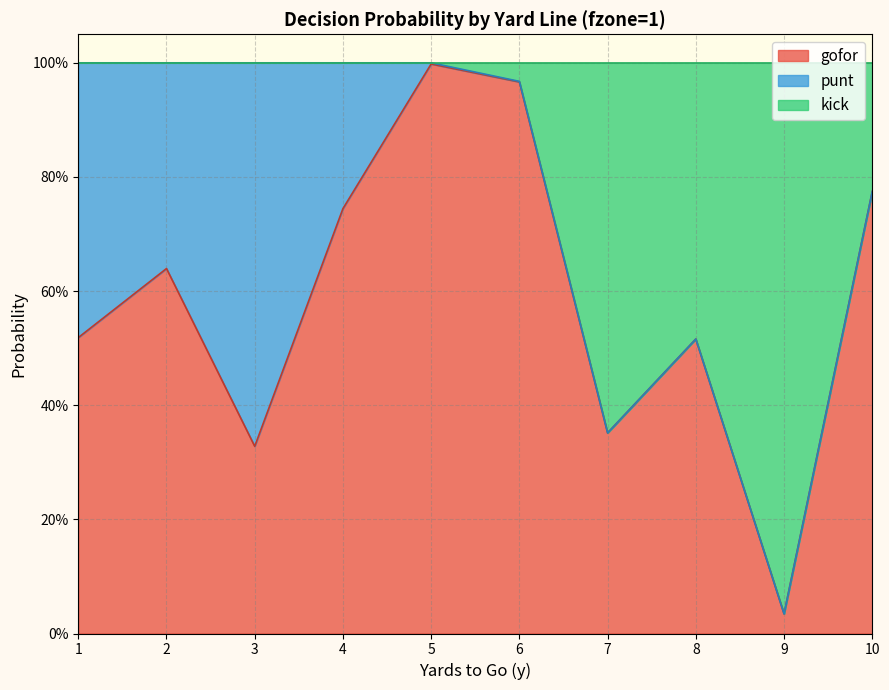

What are all the series names shown in the legend?

gofor, punt, kick